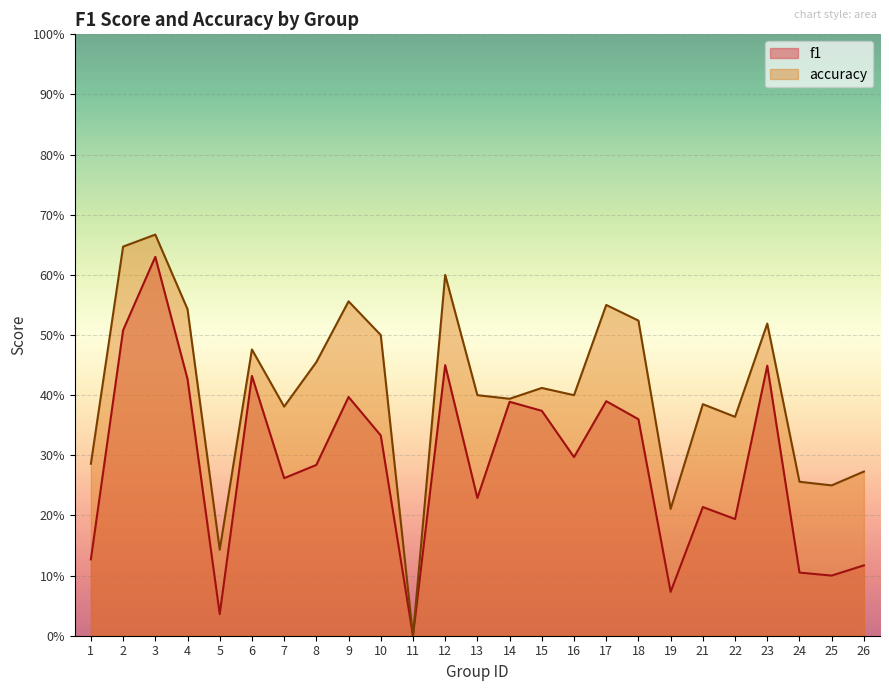

Reading left to right, extract all data points from this chart.

f1: 0.1	0.5	0.6	0.4	0.0	0.4	0.3	0.3	0.4	0.3	0.0	0.5	0.2	0.4	0.4	0.3	0.4	0.4	0.1	0.2	0.2	0.4	0.1	0.1	0.1
accuracy: 0.3	0.6	0.7	0.5	0.1	0.5	0.4	0.5	0.6	0.5	0.0	0.6	0.4	0.4	0.4	0.4	0.6	0.5	0.2	0.4	0.4	0.5	0.3	0.2	0.3